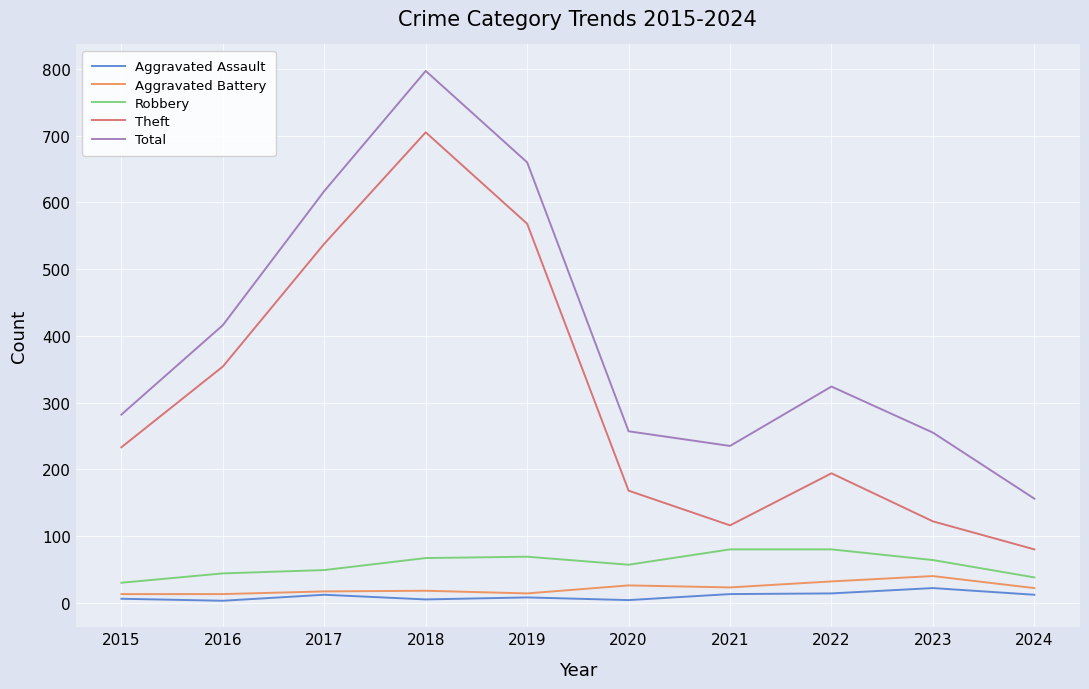

What is the difference between the maximum and minimum values in the Aggravated Battery series?

27